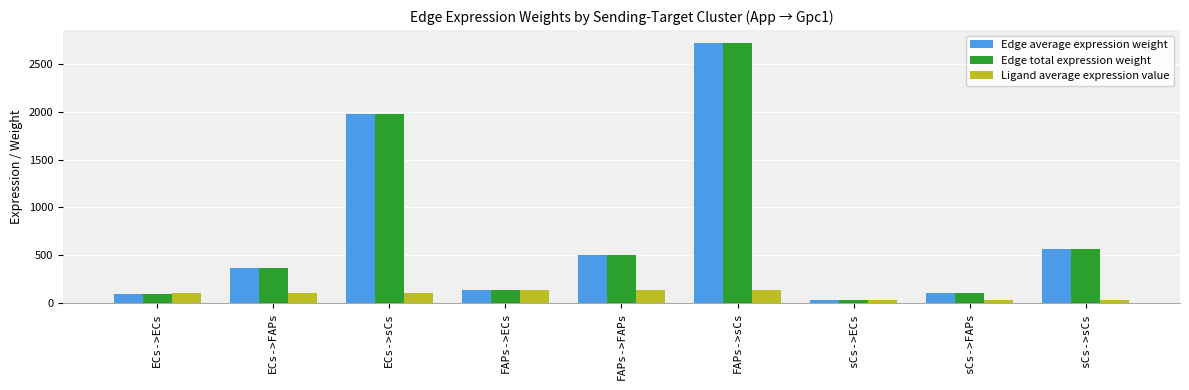

How many values in the Ligand average expression value series are below 99?

3